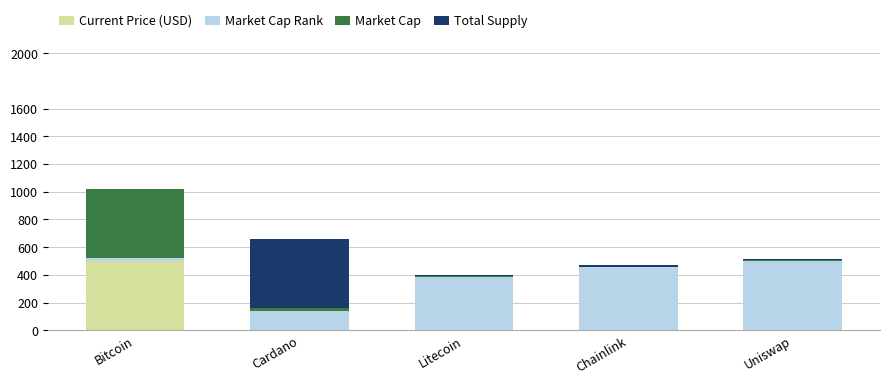

Is it true that Current Price (USD) equals 865.4 at Bitcoin?

False